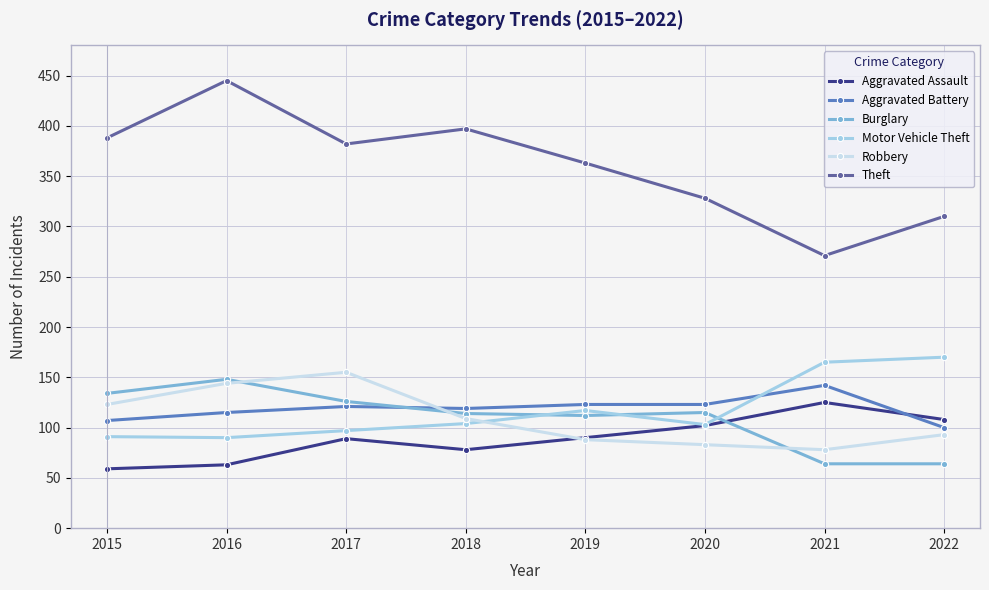

The value of Robbery at 2020 is 25. True or false?

False